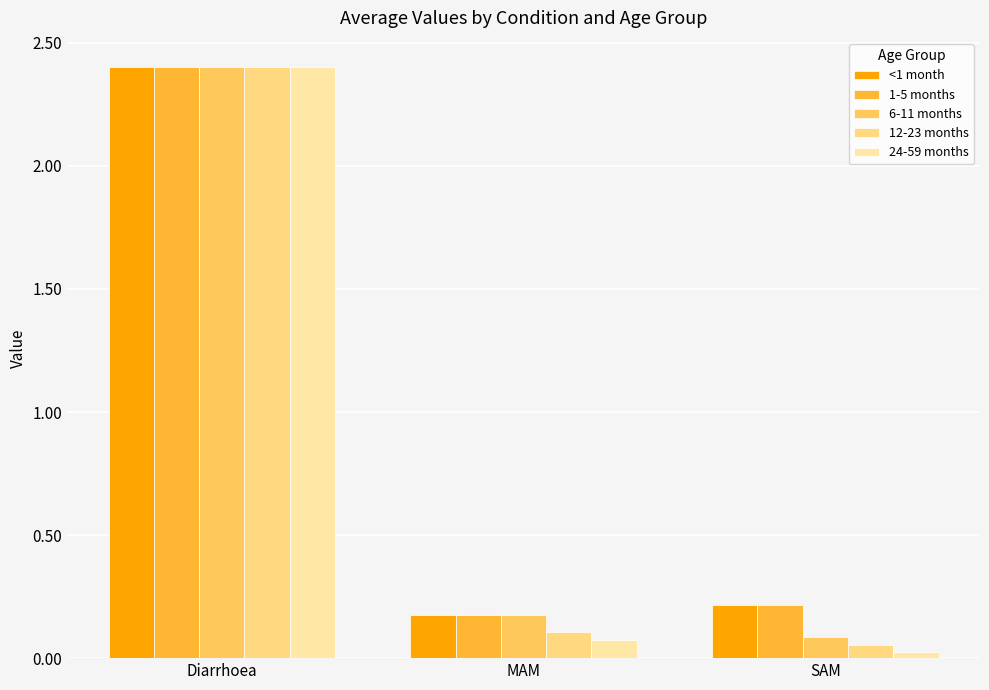

How many data points does each series have?

3